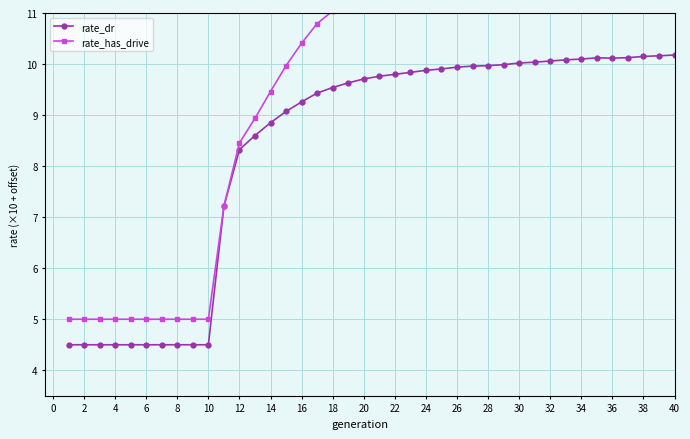

What are all the series names shown in the legend?

rate_dr, rate_has_drive